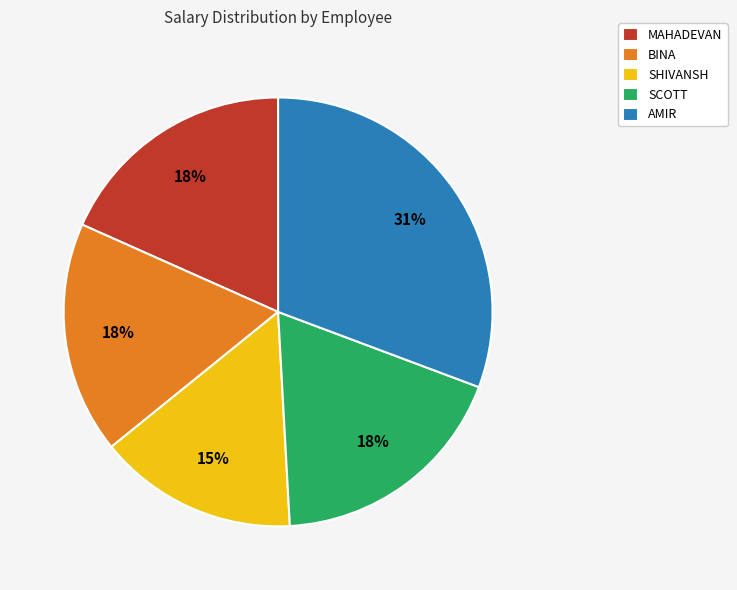

True or false: MAHADEVAN accounts for 18% of the total.

True